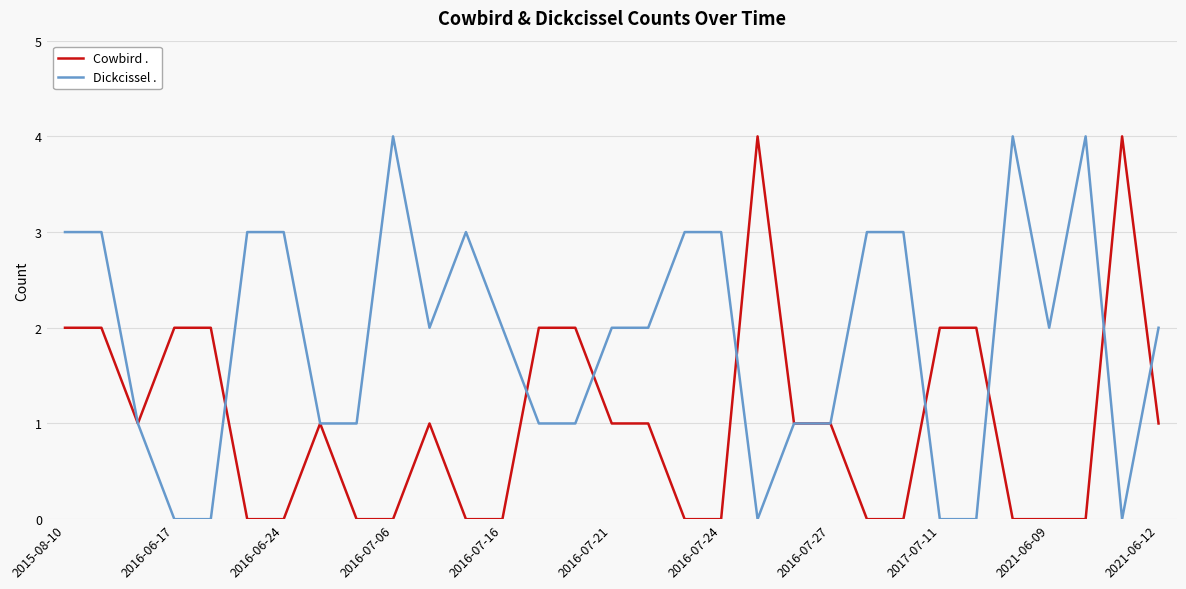

What are all the series names shown in the legend?

Cowbird ., Dickcissel .